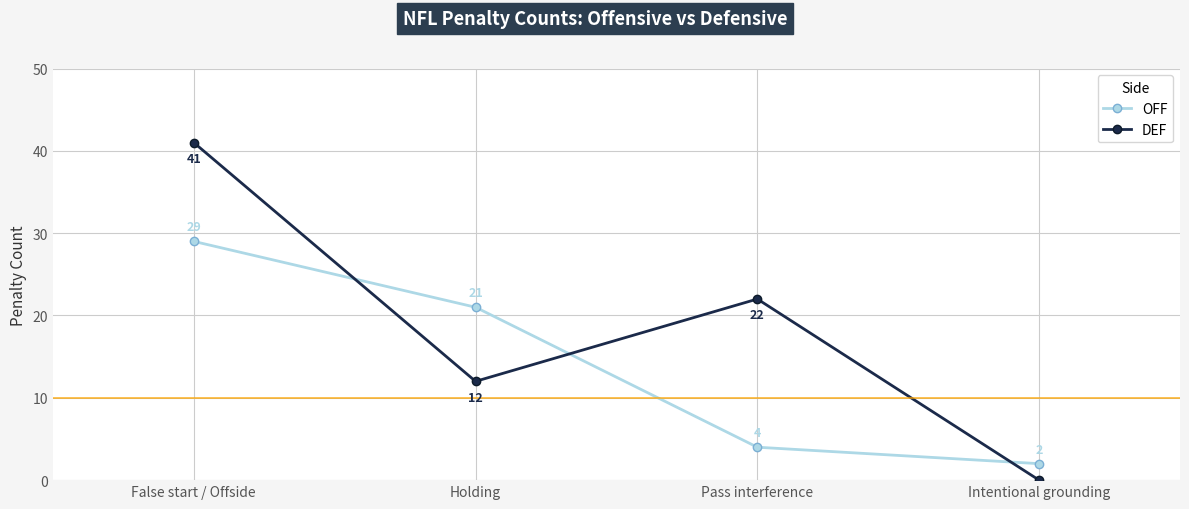

How many lines are shown in the chart?

2